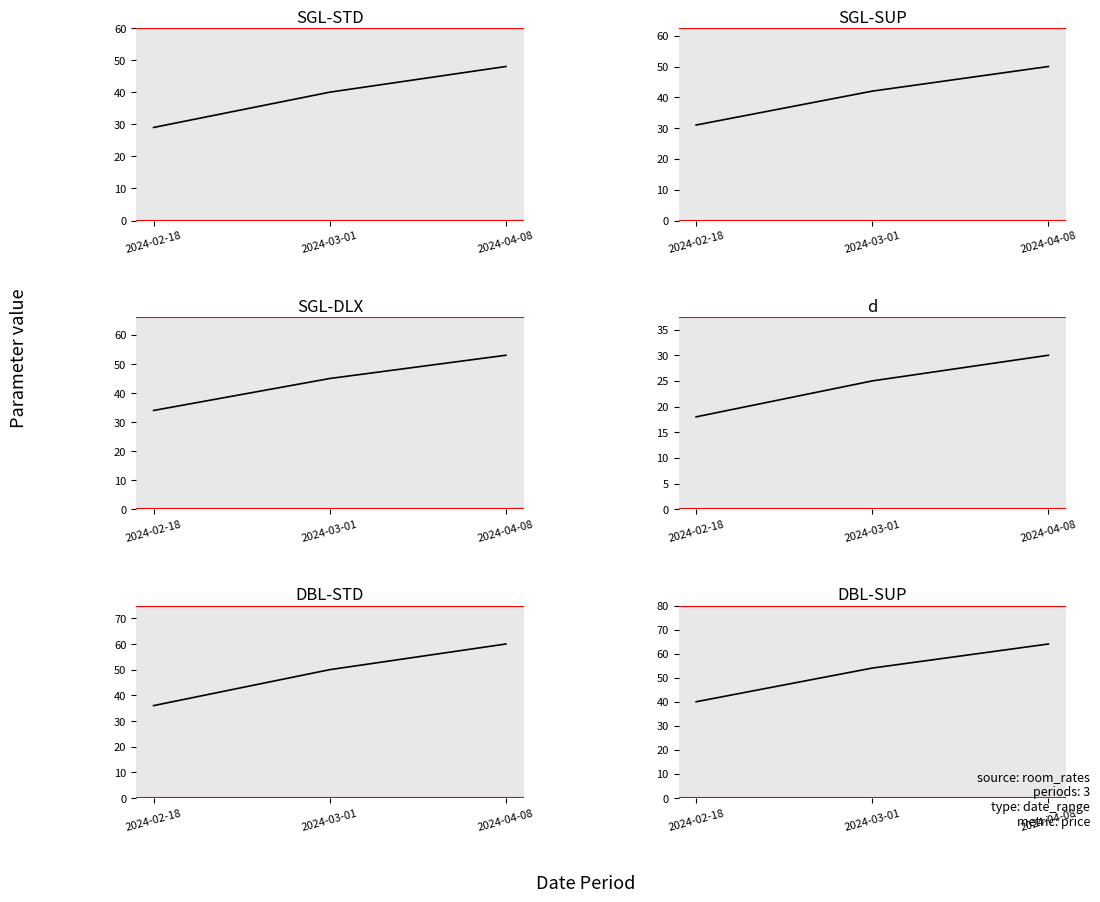

At which label does DBL-SUP reach its peak?

2024-04-08